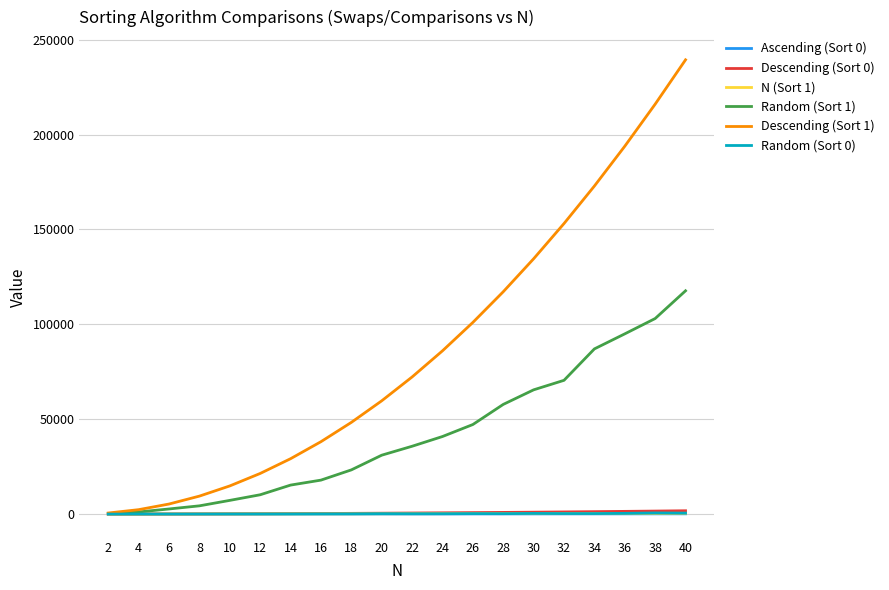

Which series has the largest range (max minus min)?

Descending (Sort 1)